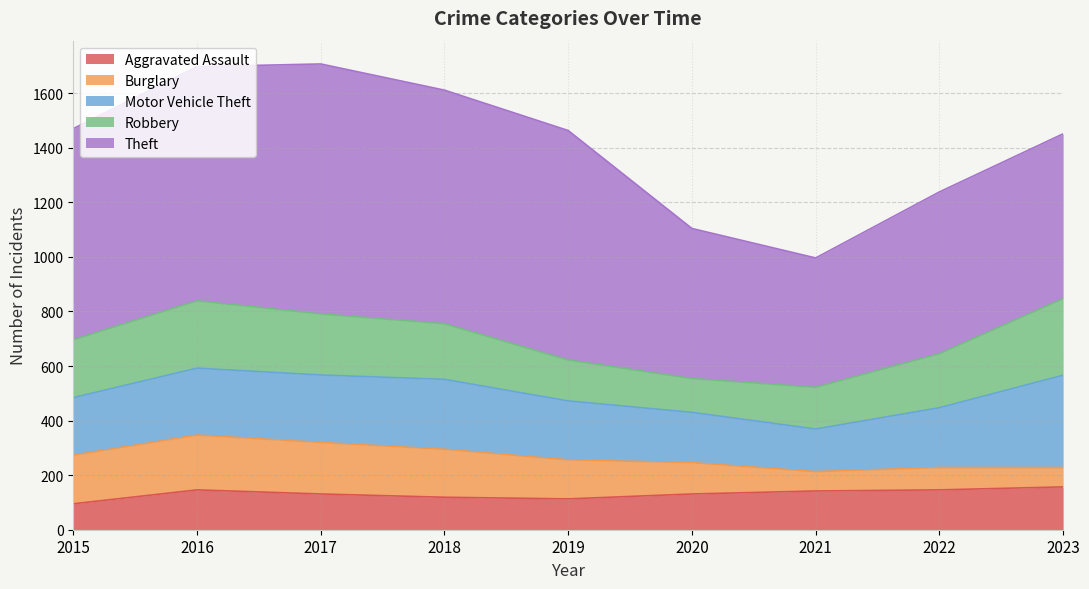

Reading right to left, what are all the values shown in this chart?

Aggravated Assault: 2023=157	2022=146	2021=142	2020=131	2019=113	2018=119	2017=131	2016=146	2015=95
Burglary: 2023=71	2022=82	2021=71	2020=115	2019=143	2018=176	2017=189	2016=201	2015=178
Motor Vehicle Theft: 2023=338	2022=219	2021=156	2020=184	2019=216	2018=256	2017=247	2016=245	2015=211
Robbery: 2023=281	2022=198	2021=153	2020=124	2019=150	2018=204	2017=224	2016=247	2015=212
Theft: 2023=604	2022=593	2021=474	2020=550	2019=841	2018=856	2017=916	2016=858	2015=774